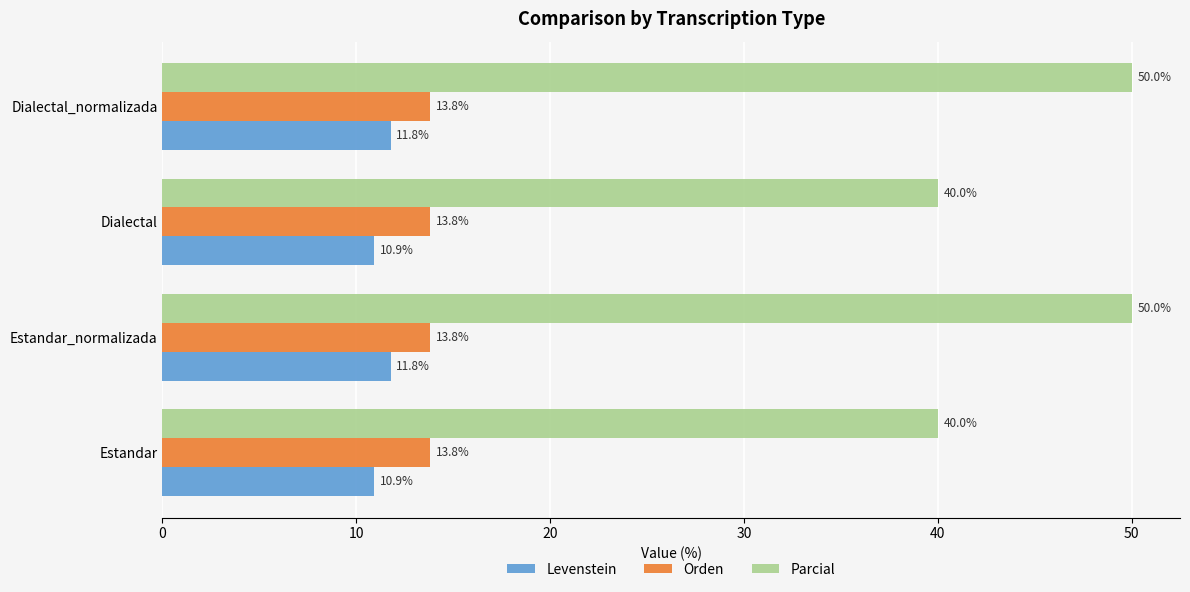

Count the Parcial values in the range 40 to 50.

4